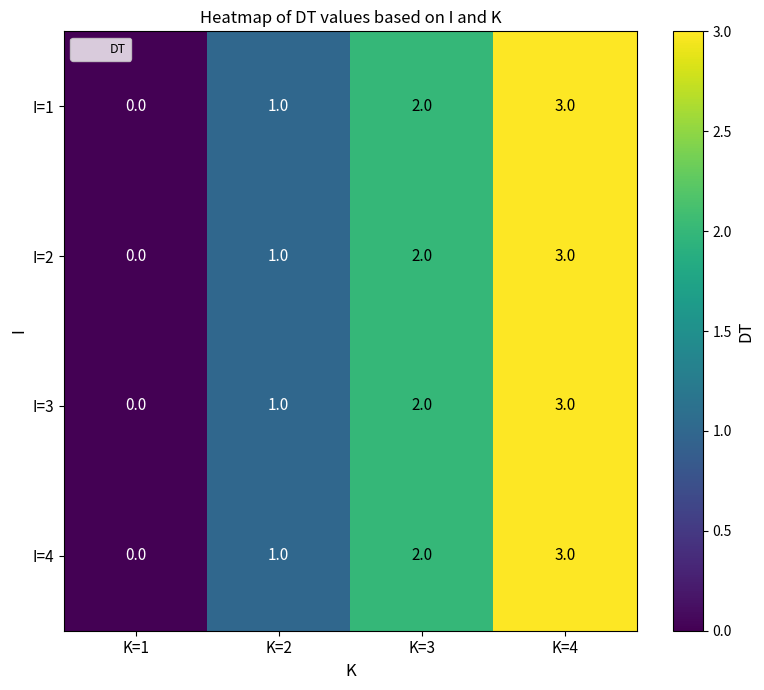

Which category has the lowest value across all series?

K=1